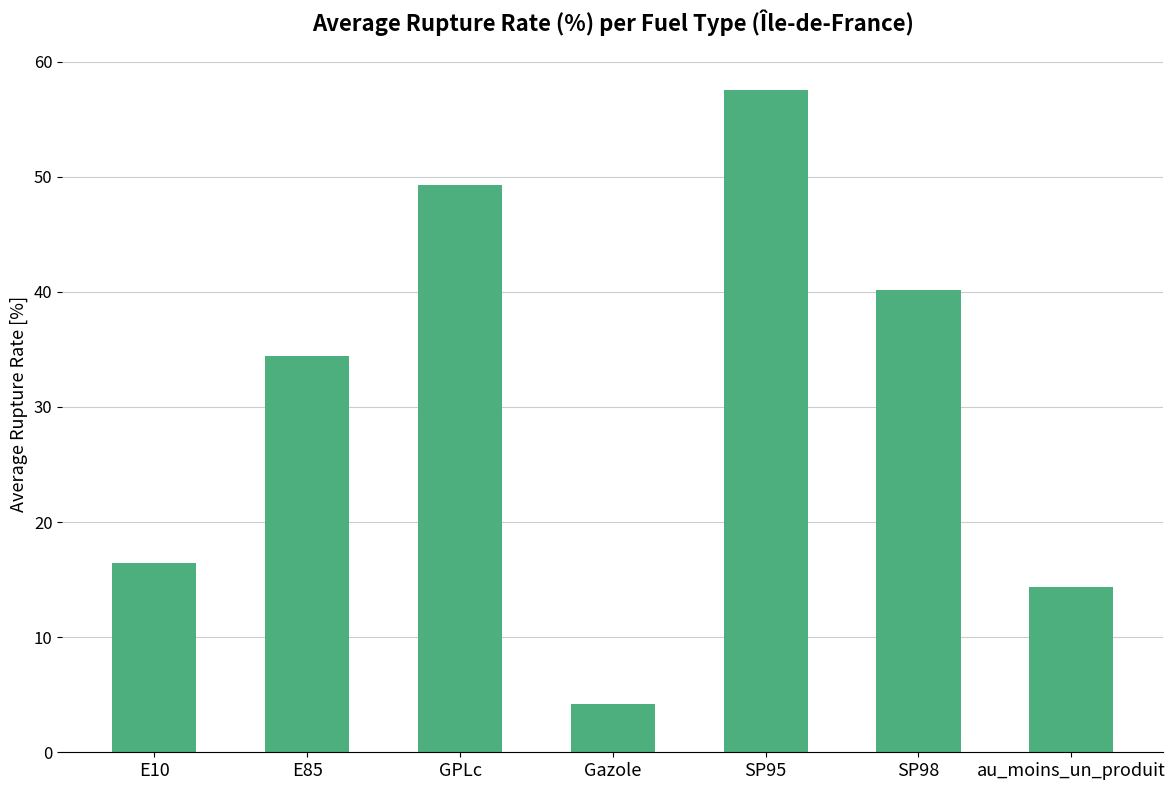

Is it true that the value at Gazole is 2.0?

False